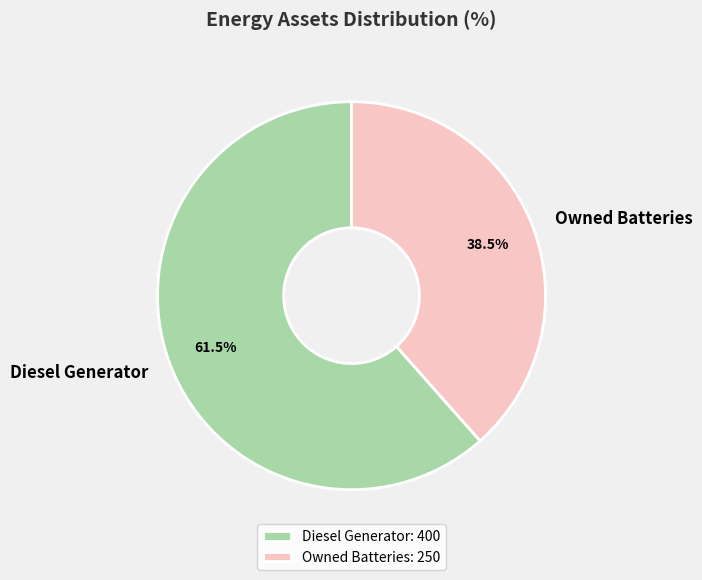

What percentage is NOT represented by Owned Batteries?

61.5%